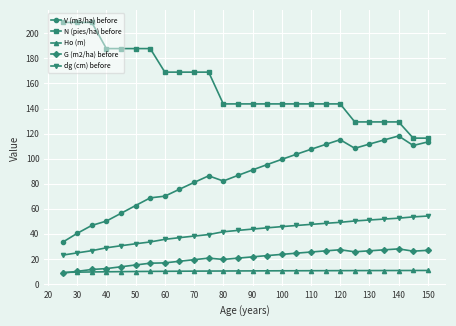

What is the smallest value displayed?

8.7